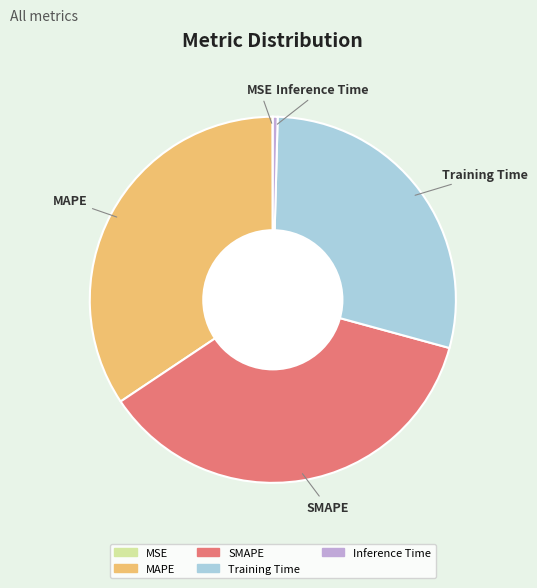

Between Inference Time and Training Time, which is larger?

Training Time